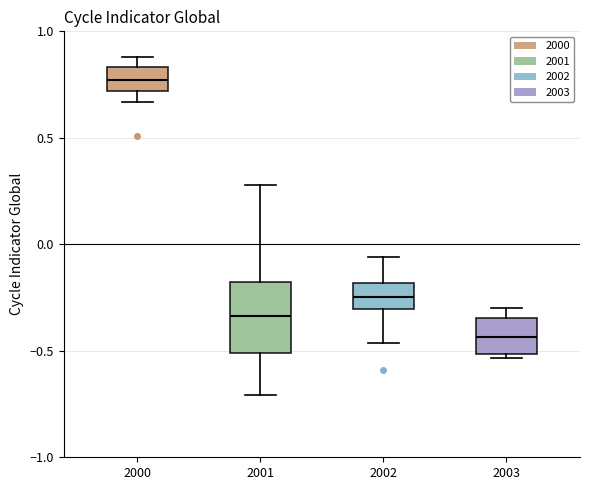

Comparing the boxes themselves (not the whiskers), which one is the tallest?

2001